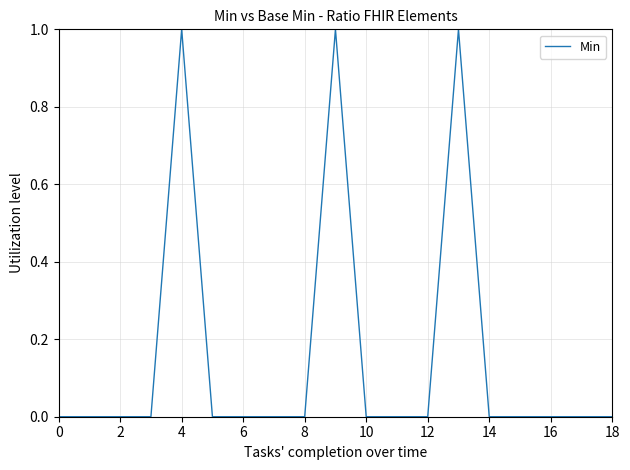

How many lines are shown in the chart?

1